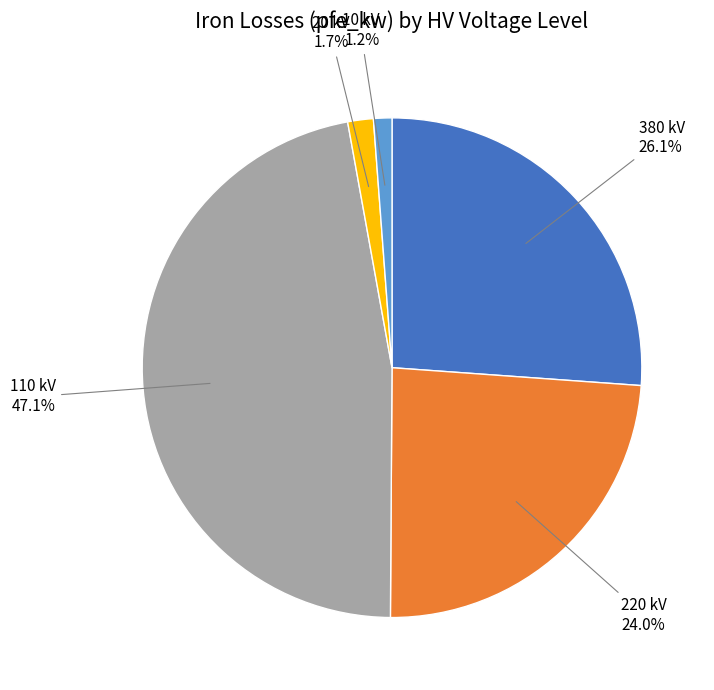

Is there any slice that represents more than half of the pie?

No